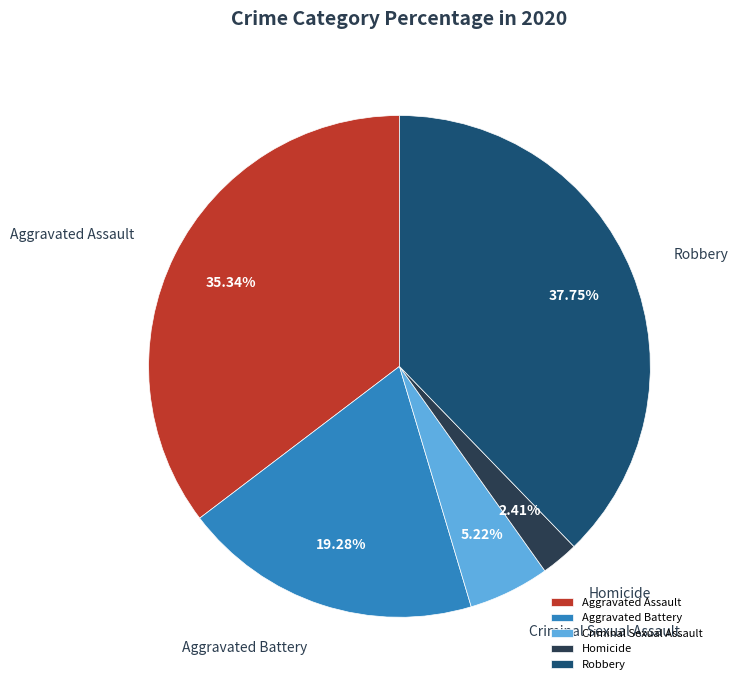

What percentage is the Robbery slice, to the nearest percent?

38%